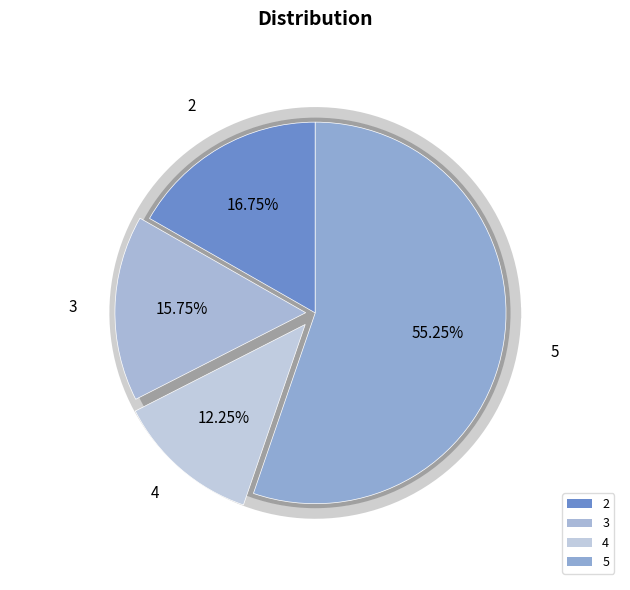

What percentage do 2 and 5 together represent?

72.0%